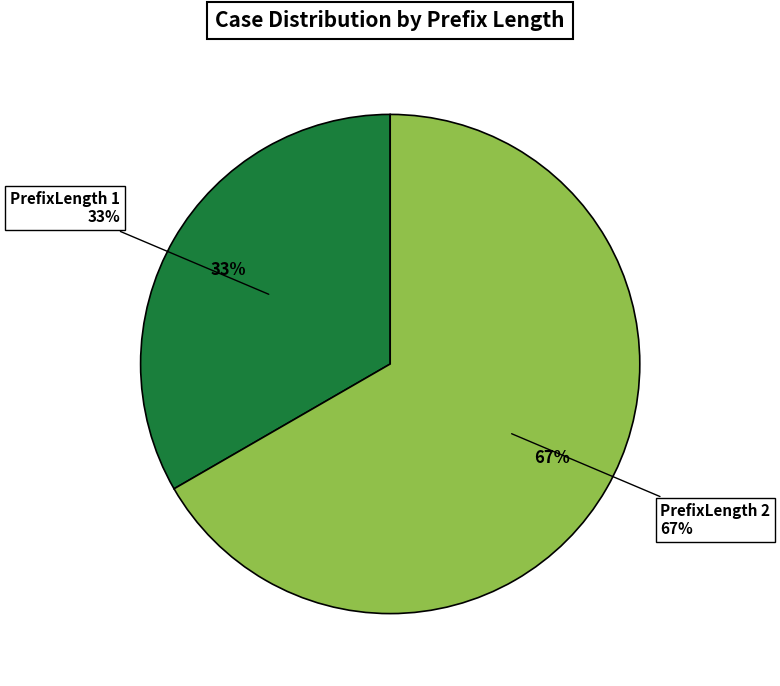

Combined, what portion of the pie is PrefixLength 1 and PrefixLength 2?

100.0%